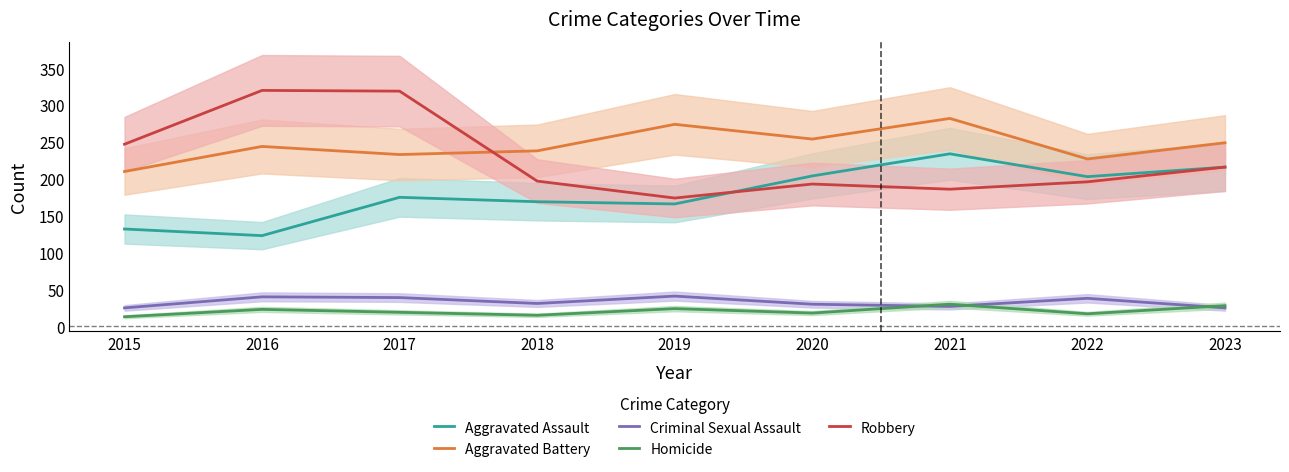

Reading right to left, transcribe all the data shown in this chart.

Aggravated Assault: 216	203	234	204	166	169	175	123	132
Aggravated Battery: 249	227	282	254	274	238	233	244	210
Criminal Sexual Assault: 25	38	27	30	41	31	39	40	25
Homicide: 28	17	30	18	24	15	19	23	13
Robbery: 216	196	186	193	174	197	319	320	247